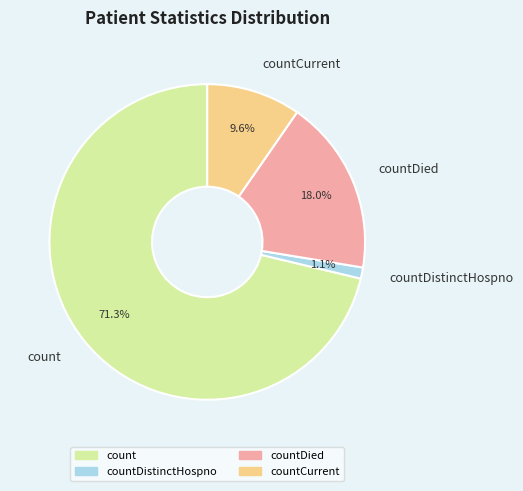

What is the largest slice in the pie chart?

count